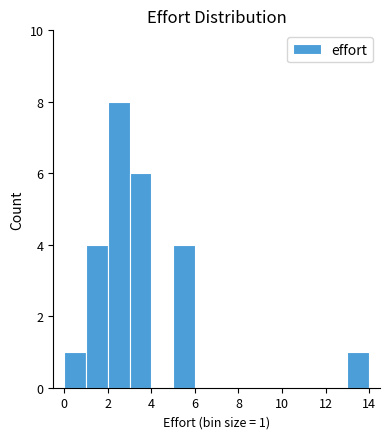

Over which range of the x-axis is the bar tallest?

2 to 3